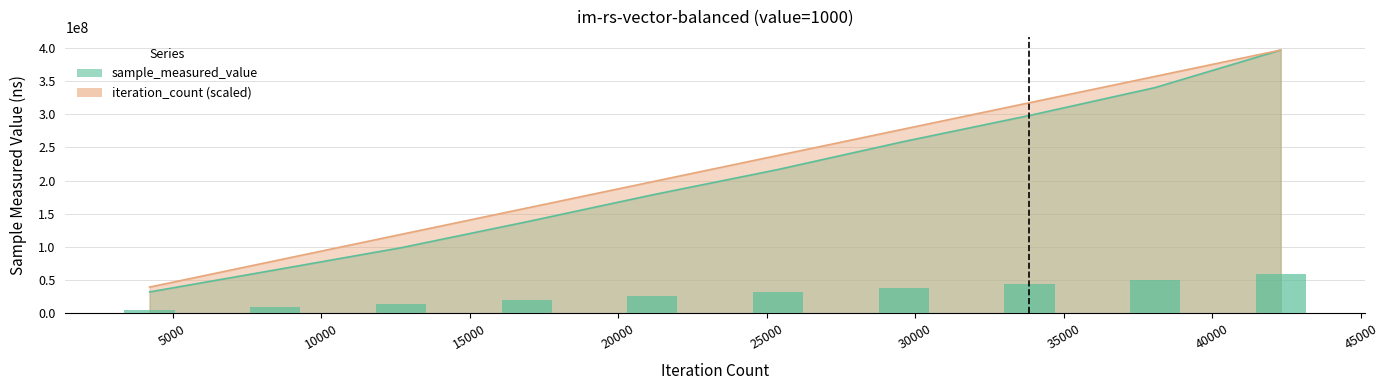

At which label does iteration_count first exceed 237955955?

25380